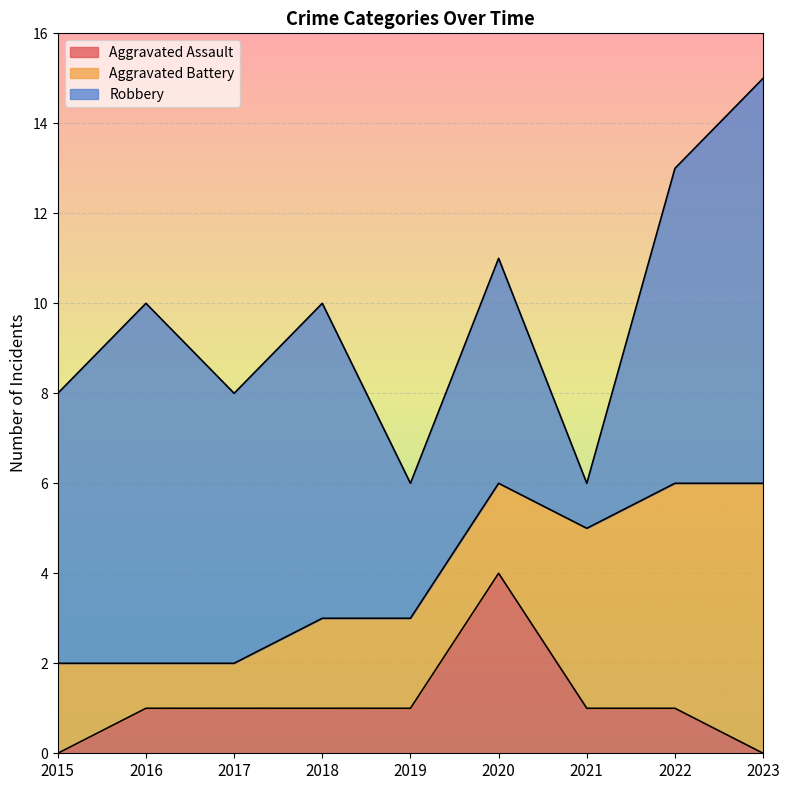

The value of Aggravated Assault at 2022 is 1. True or false?

True